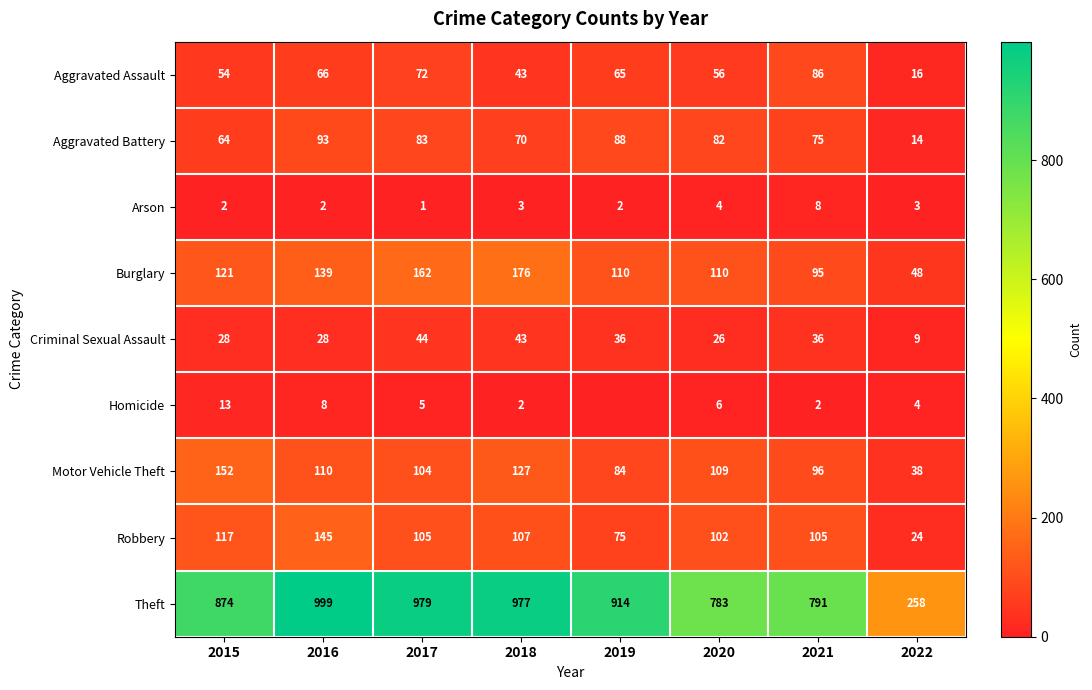

Rank the categories by Theft value from highest to lowest.

2016, 2017, 2018, 2019, 2015, 2021, 2020, 2022